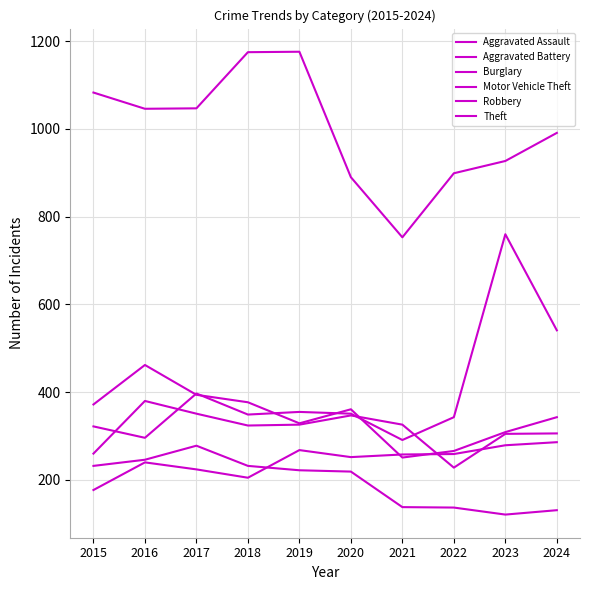

Does the chart have visible grid lines?

Yes